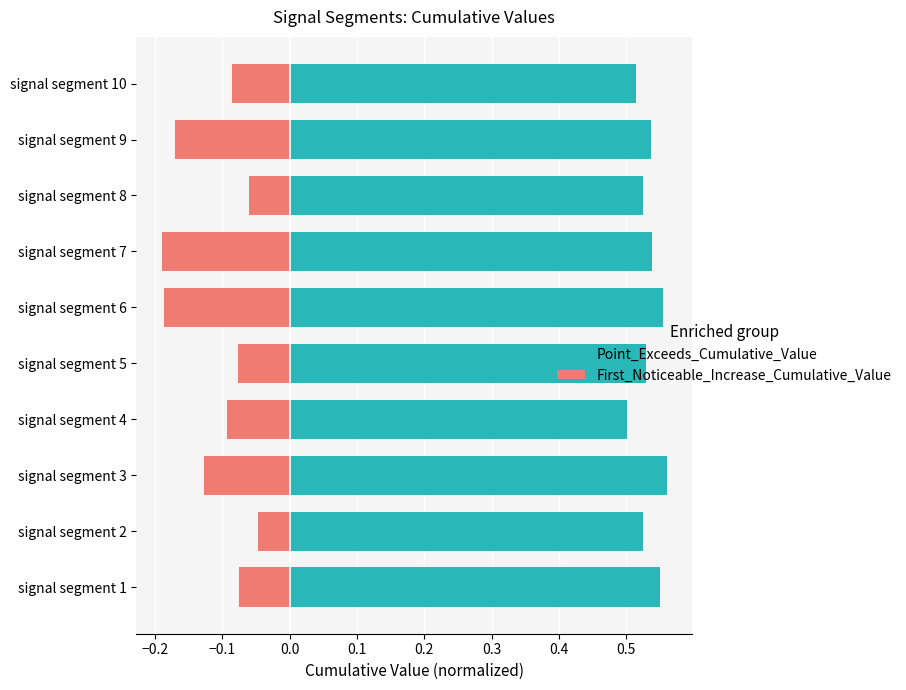

What is the difference between the second highest and minimum values in the Point_Exceeds_Cumulative_Value series?

0.1